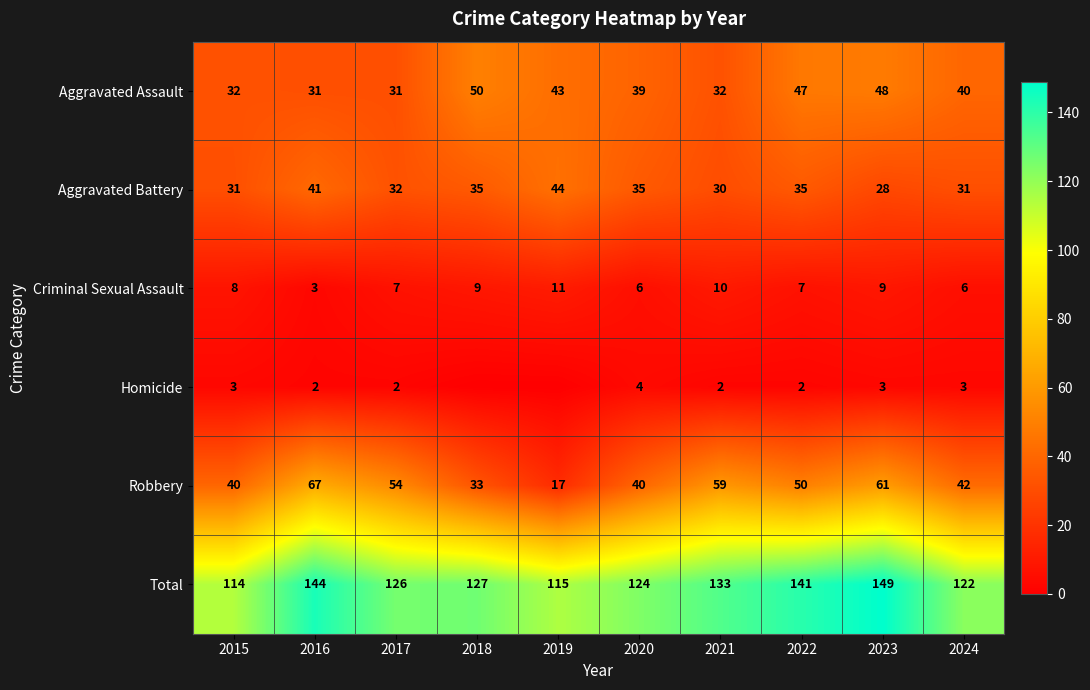

The Total series shows 229 at 2023. True or false?

False